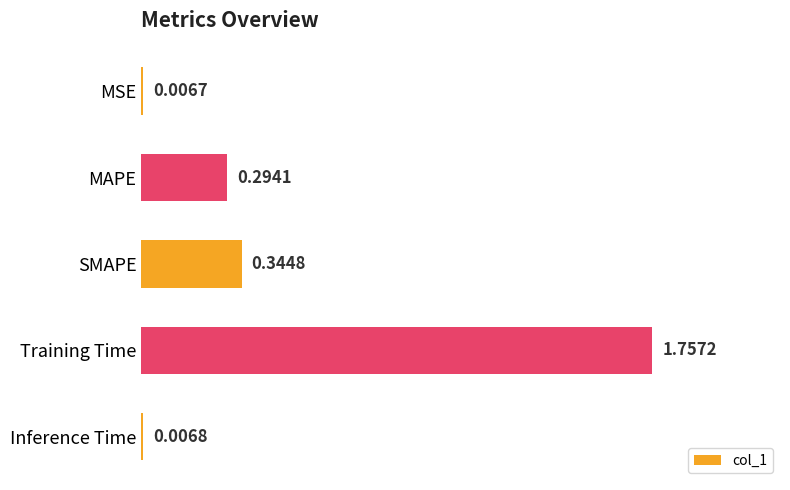

What is the label of the 5th bar from the top?

Inference Time